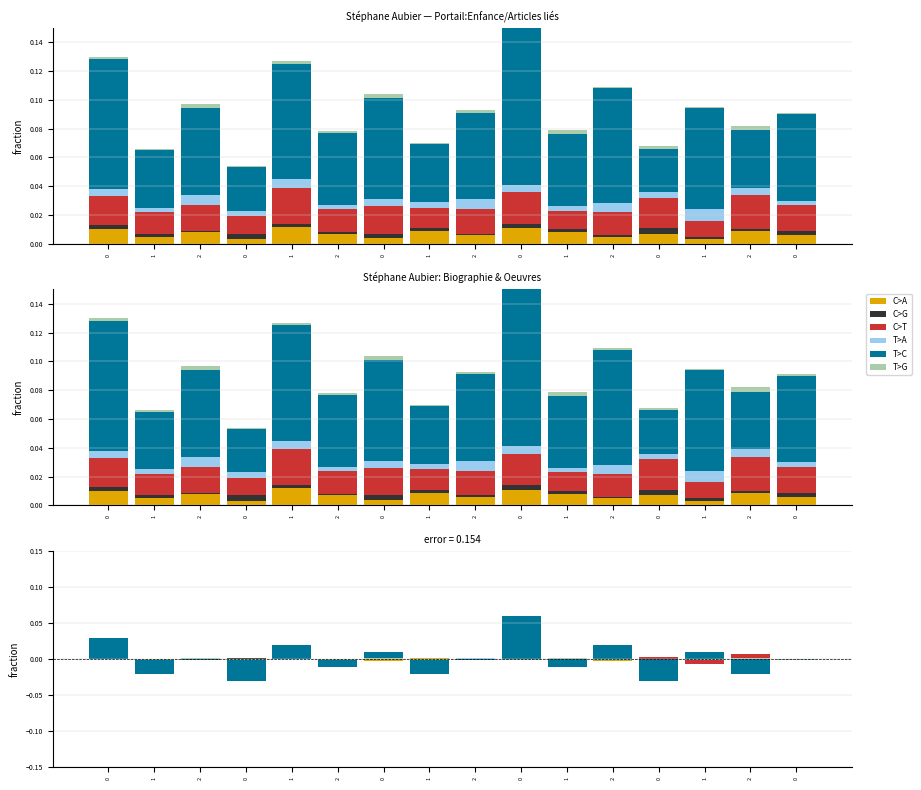

Rank the series by their maximum value, from highest to lowest.

T>C, C>T, C>A, T>A, C>G, T>G